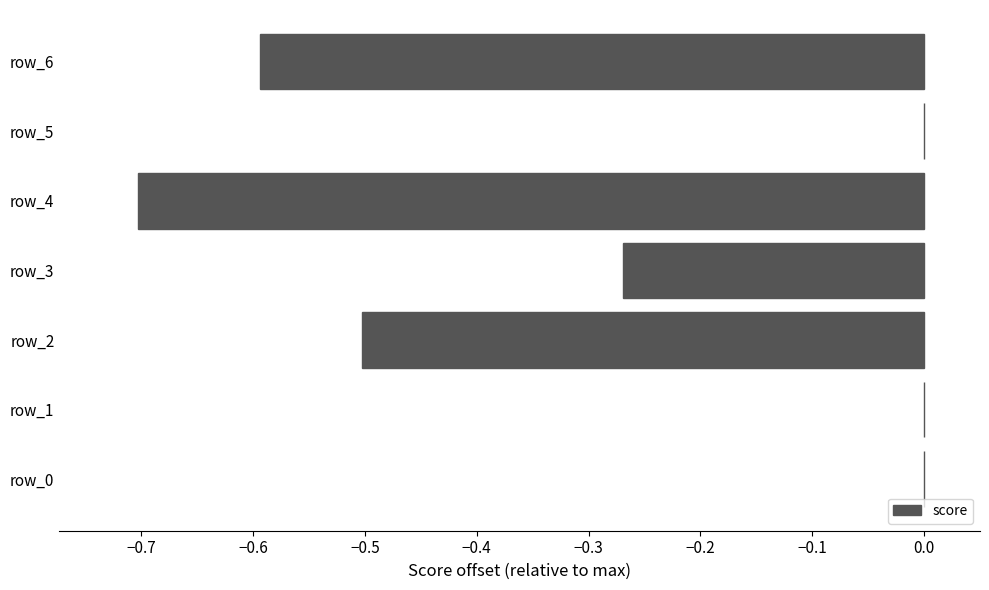

What is the change in value from row_1 to row_6?

-0.6